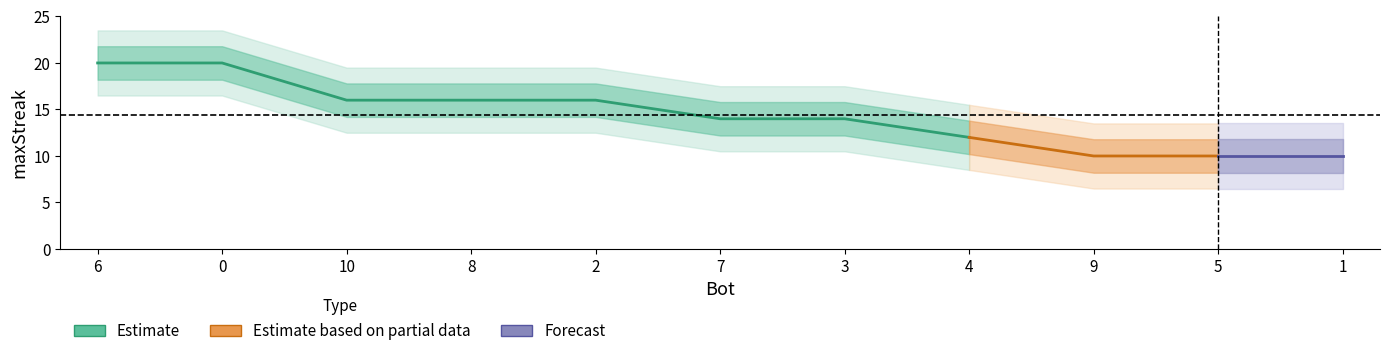

Rank the categories by value from lowest to highest.

9, 5, 1, 4, 7, 3, 10, 8, 2, 6, 0